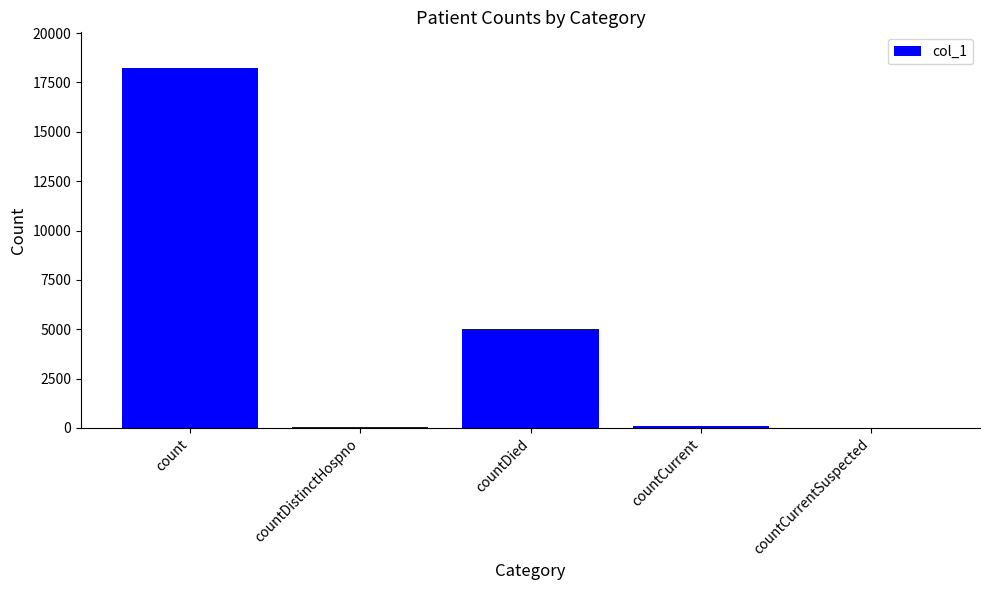

What is the ratio of the value at count to the value at countDied?

3.6